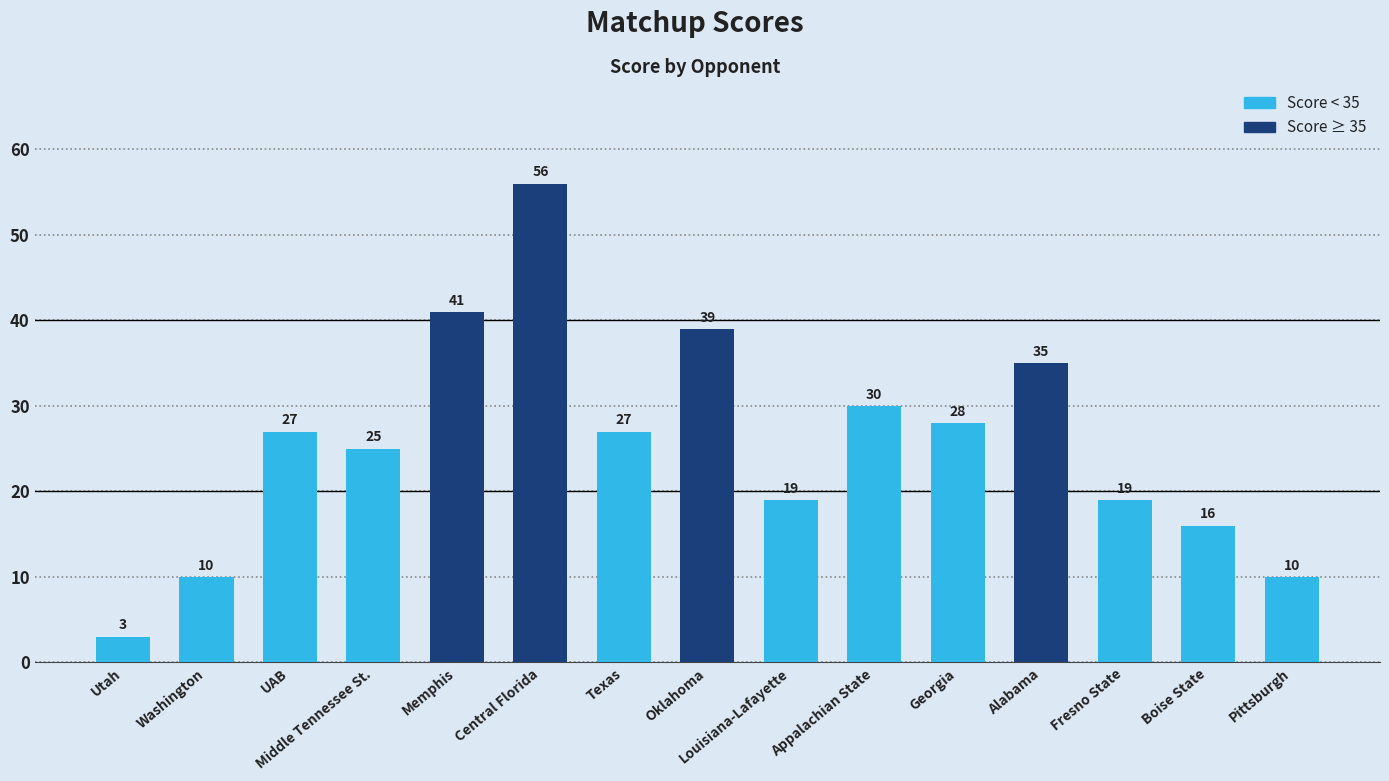

Read the value at Memphis.

41